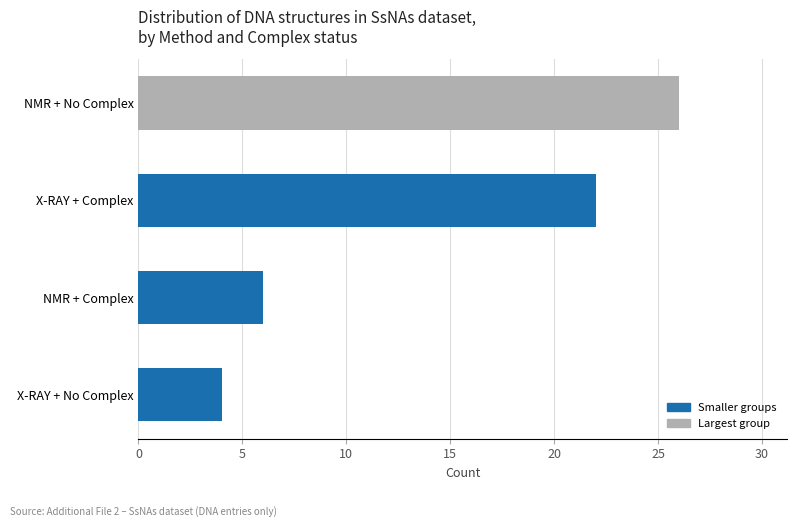

Is it true that the value at X-RAY + No Complex is 6?

False